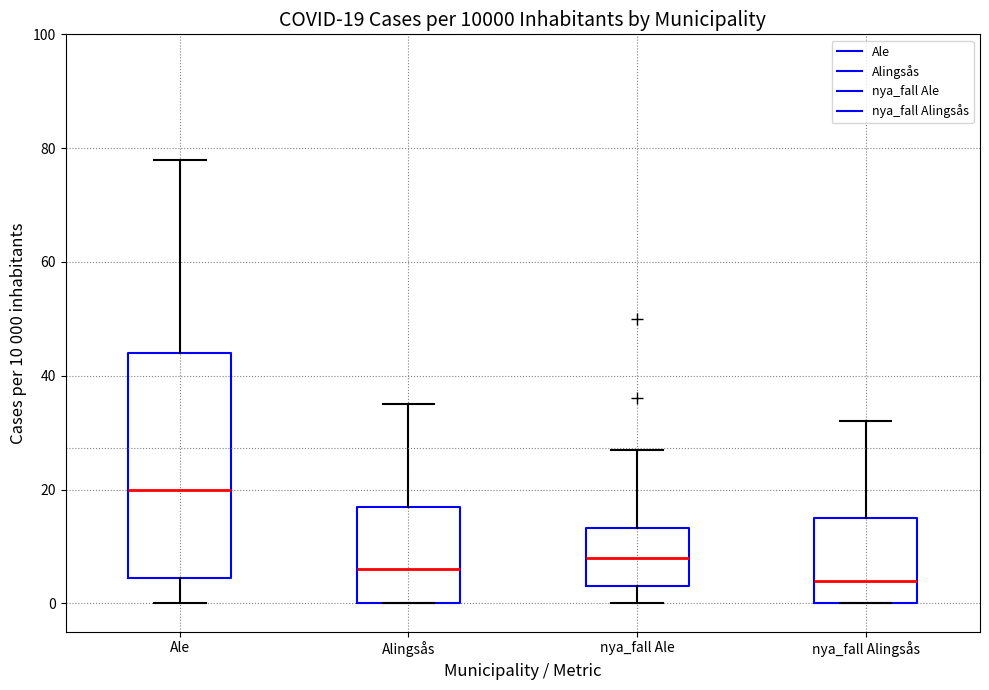

Which box is the tallest, from its lower edge to its upper edge?

Ale